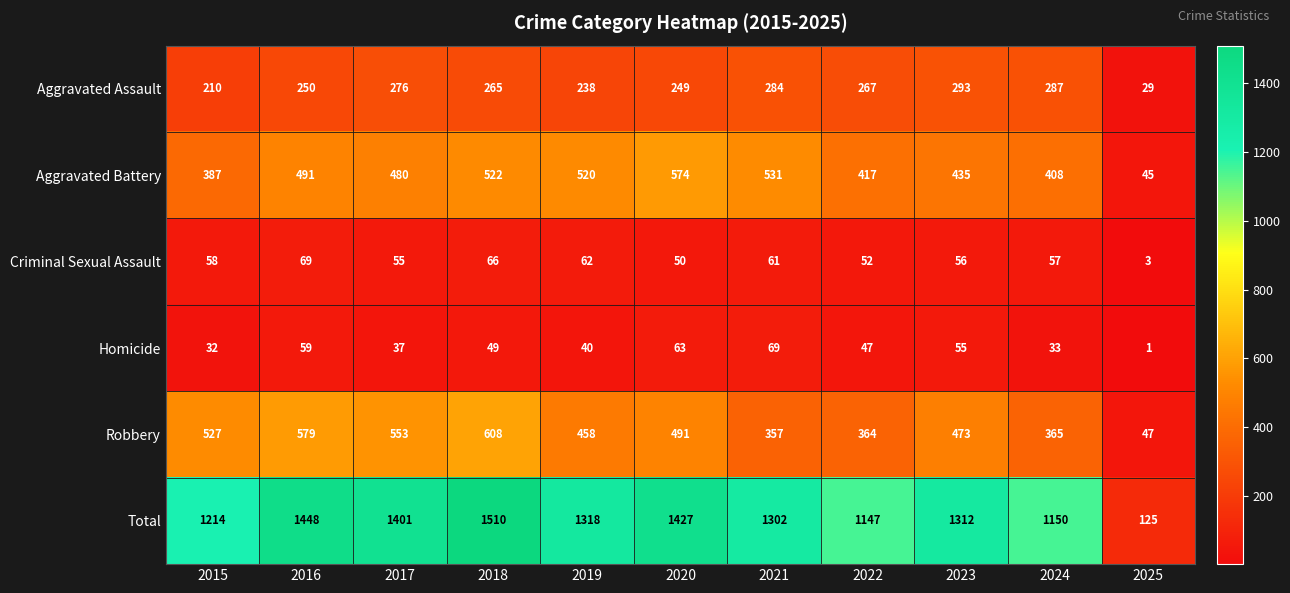

Rank the series at 2025 from highest to lowest value.

Total, Robbery, Aggravated Battery, Aggravated Assault, Criminal Sexual Assault, Homicide